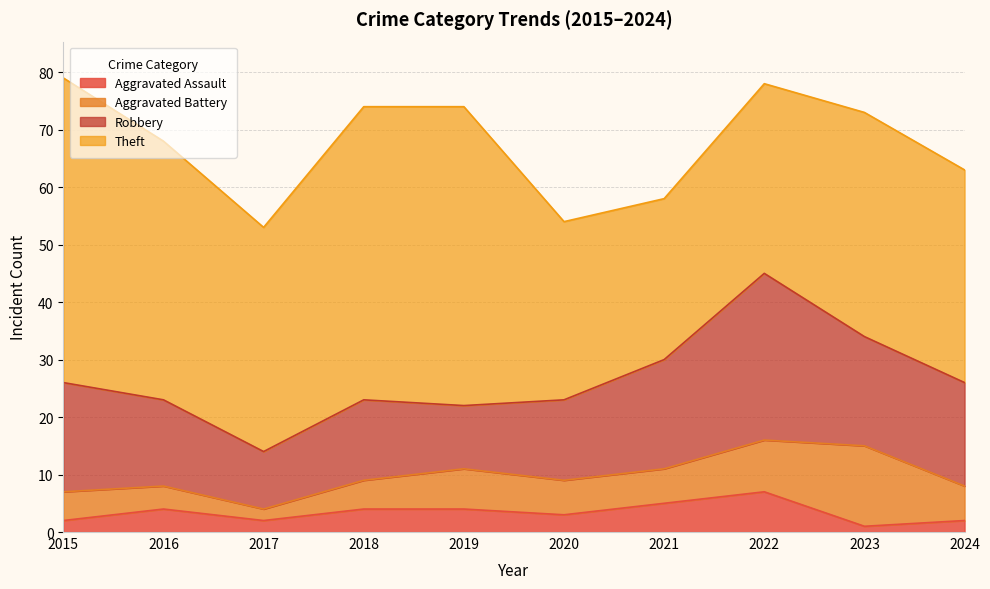

Between 2022 and 2024, which series saw the biggest shift?

Robbery